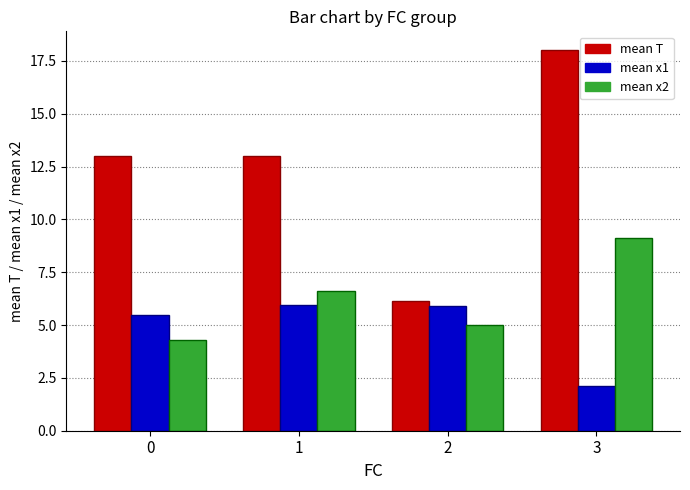

Which series has the widest spread of values?

mean T